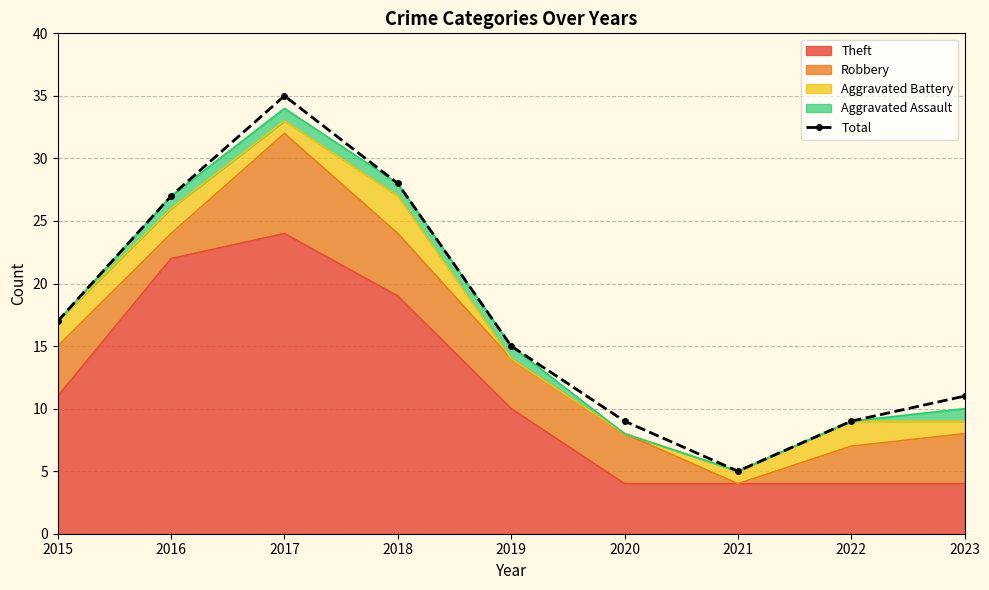

Rank the categories by value from highest to lowest.

2017, 2018, 2016, 2015, 2019, 2023, 2020, 2022, 2021